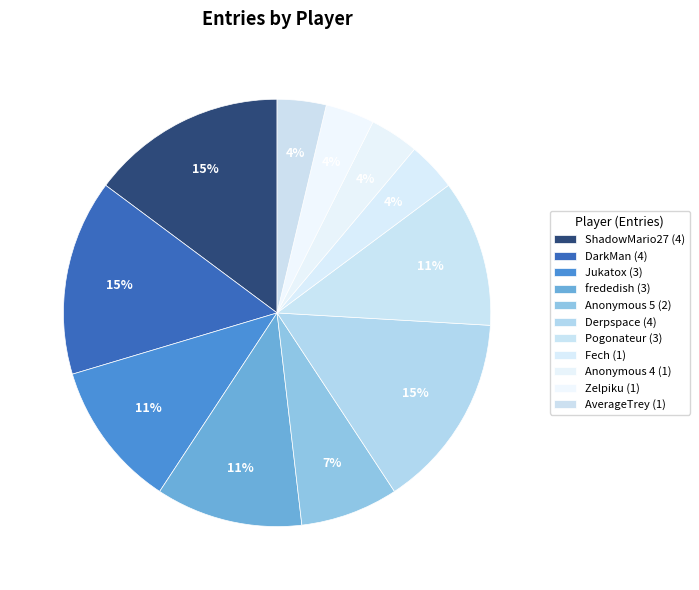

How many slices are in this pie chart?

11